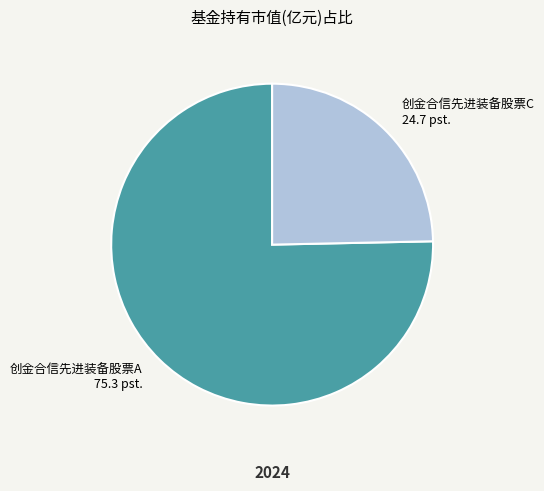

True or false: 创金合信先进装备股票C accounts for 14% of the total.

False